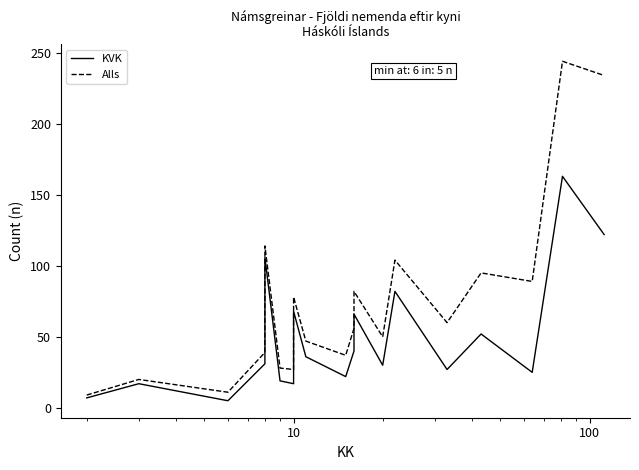

How many data points in KVK are less than 31?

9